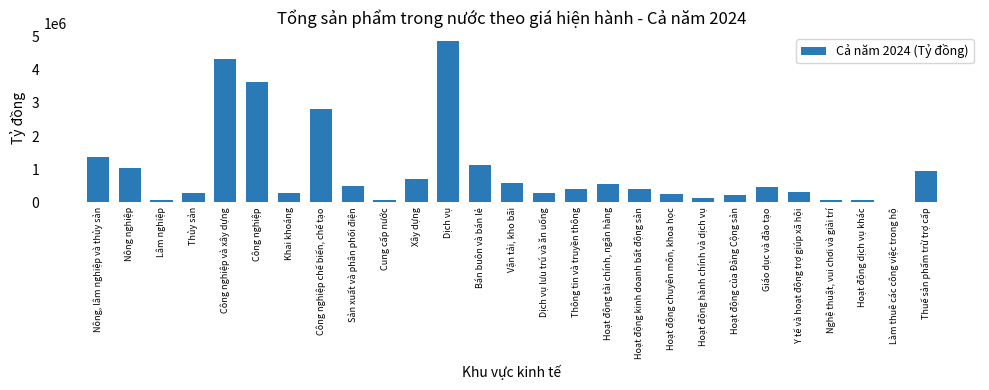

What is the maximum value shown in the chart?

4876381.2